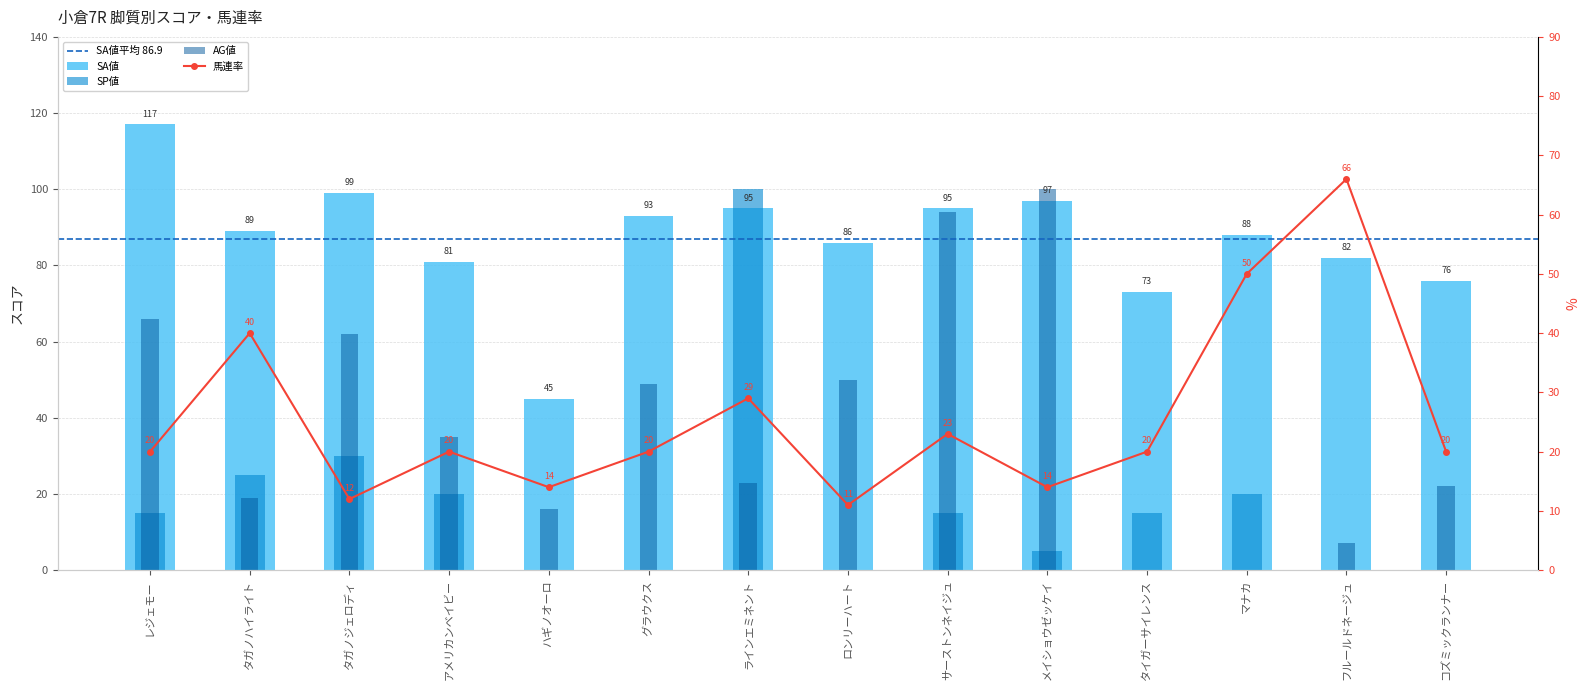

Which series changed the most between タガノハイライト and サーストンネイジュ?

AG値